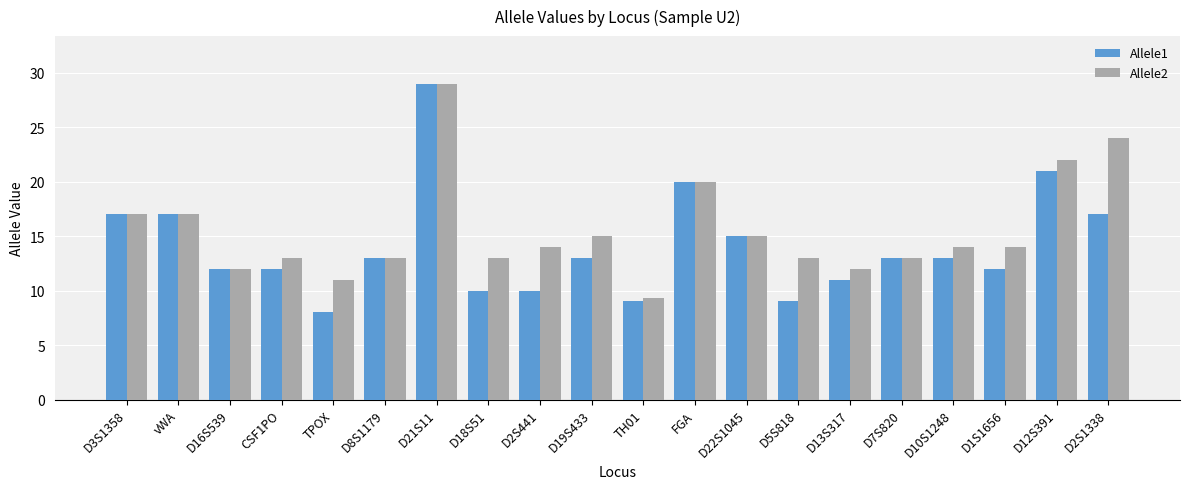

Reading left to right, extract all data points from this chart.

Allele1: D3S1358=17.0	vWA=17.0	D16S539=12.0	CSF1PO=12.0	TPOX=8.0	D8S1179=13.0	D21S11=29.0	D18S51=10.0	D2S441=10.0	D19S433=13.0	TH01=9.0	FGA=20.0	D22S1045=15.0	D5S818=9.0	D13S317=11.0	D7S820=13.0	D10S1248=13.0	D1S1656=12.0	D12S391=21.0	D2S1338=17.0
Allele2: D3S1358=17.0	vWA=17.0	D16S539=12.0	CSF1PO=13.0	TPOX=11.0	D8S1179=13.0	D21S11=29.0	D18S51=13.0	D2S441=14.0	D19S433=15.0	TH01=9.3	FGA=20.0	D22S1045=15.0	D5S818=13.0	D13S317=12.0	D7S820=13.0	D10S1248=14.0	D1S1656=14.0	D12S391=22.0	D2S1338=24.0